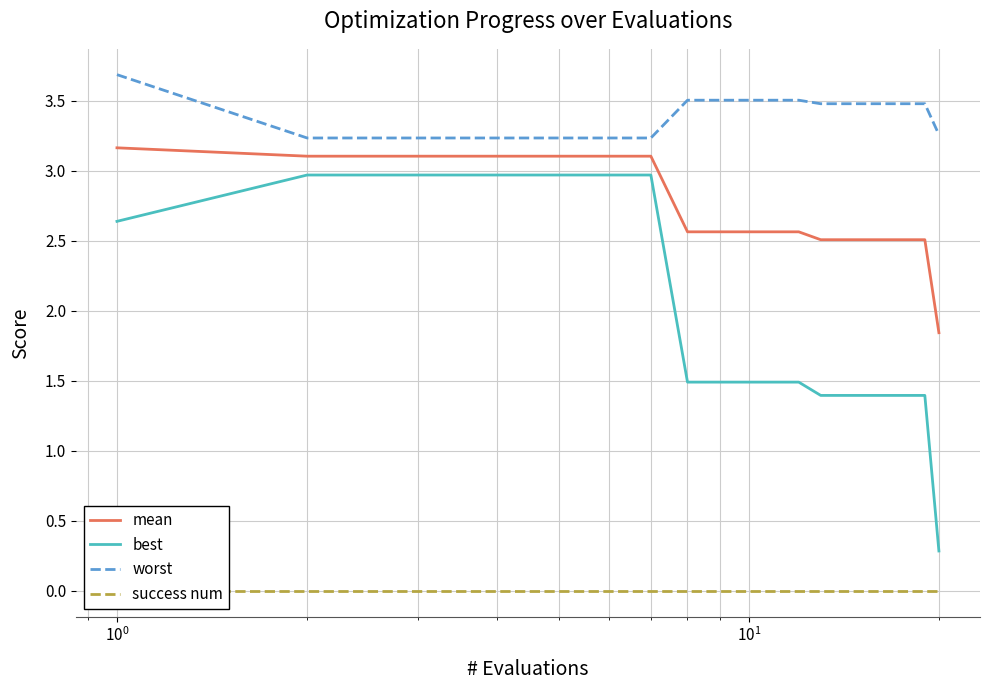

What is the sum of all best values?

38.0